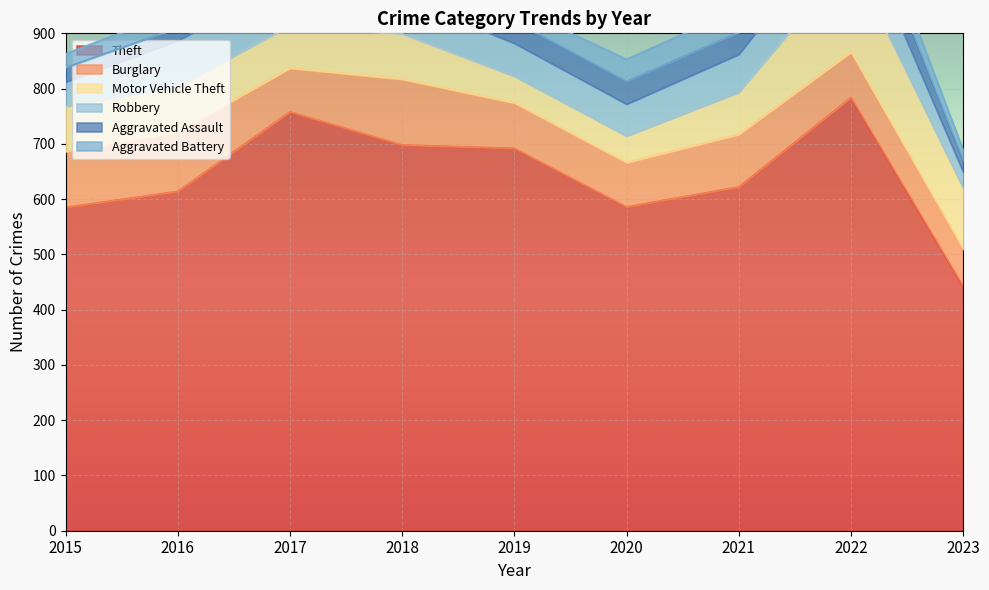

Which series changed the most between 2016 and 2019?

Theft